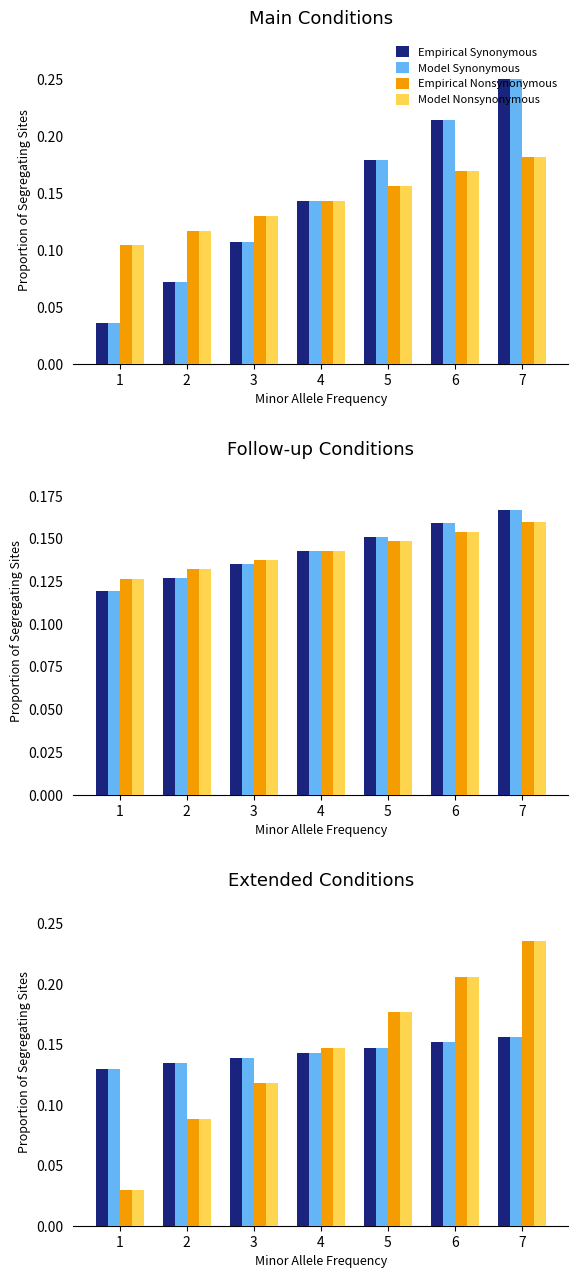

At how many categories does at least one series exceed 0?

7